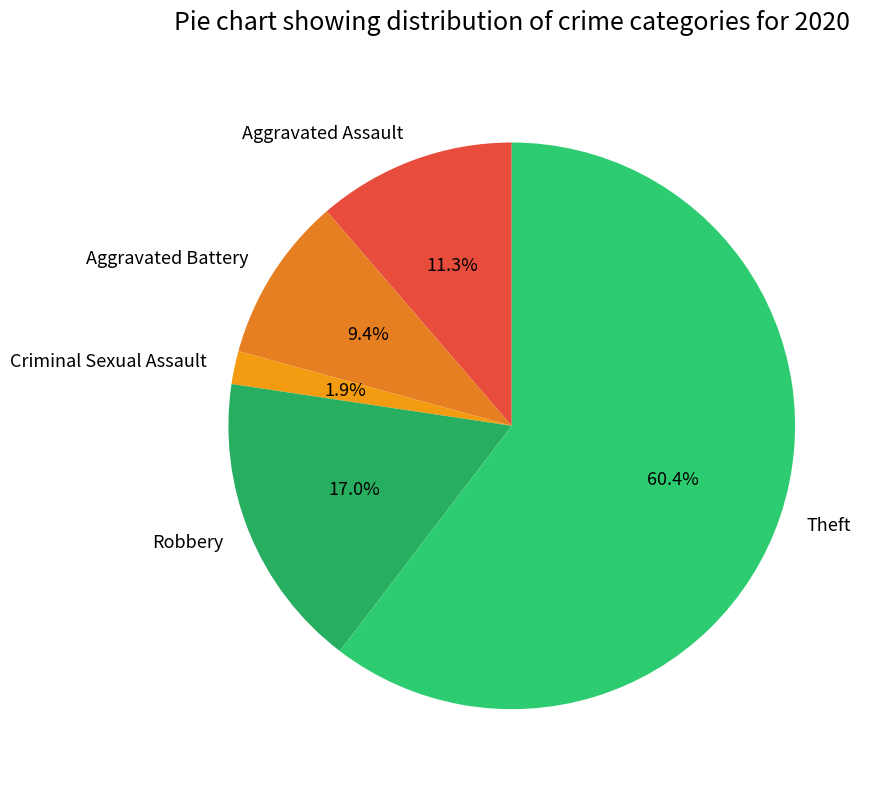

Rank the categories by value from lowest to highest.

Criminal Sexual Assault, Aggravated Battery, Aggravated Assault, Robbery, Theft